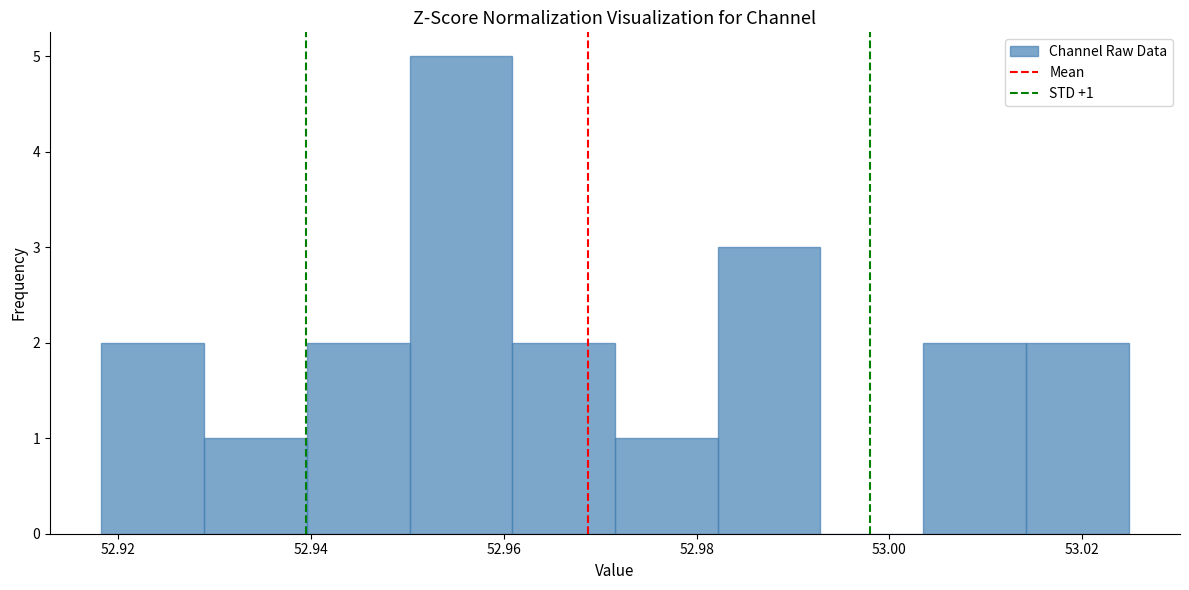

Which range on the x-axis has the tallest bar?

52.950 to 52.960